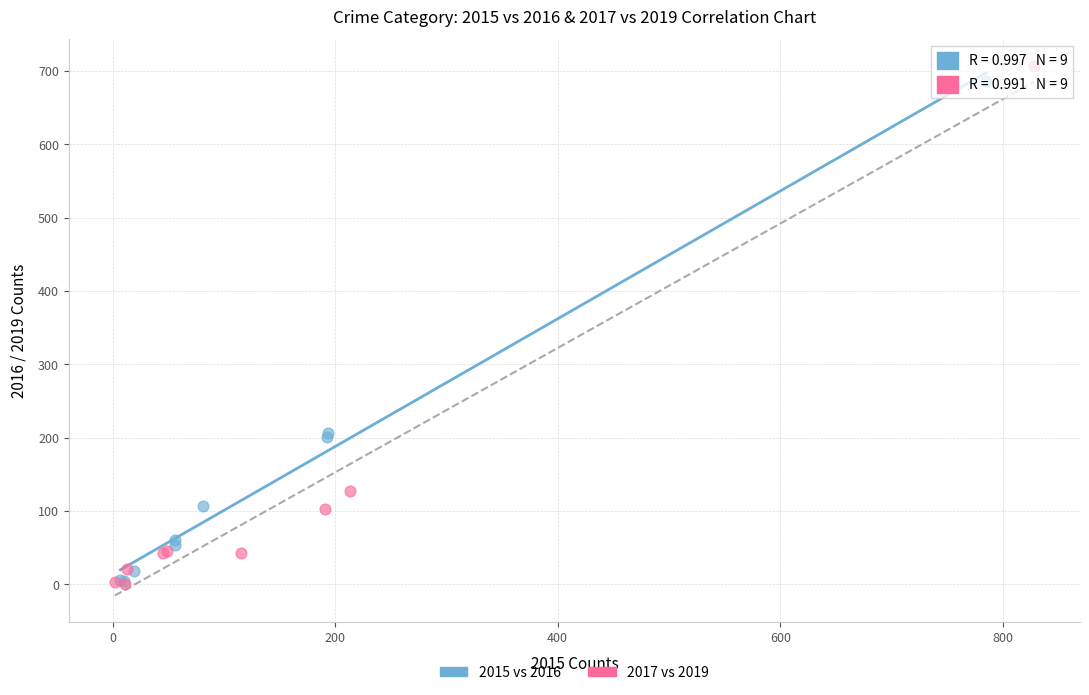

What are all the series names shown in the legend?

2015 vs 2016, 2017 vs 2019